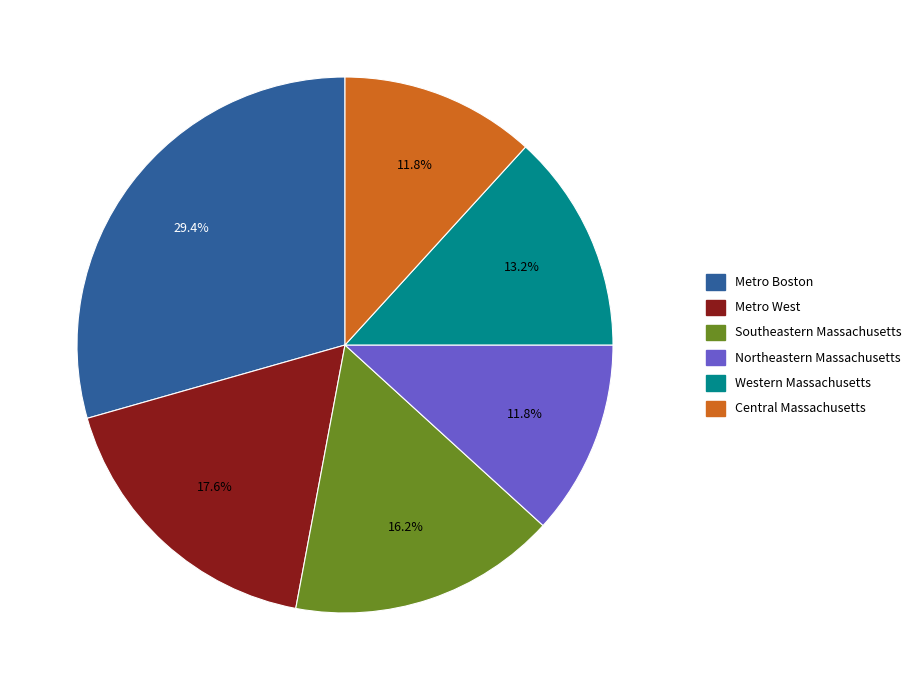

What is the ratio of the value at Central Massachusetts to the value at Western Massachusetts?

0.9